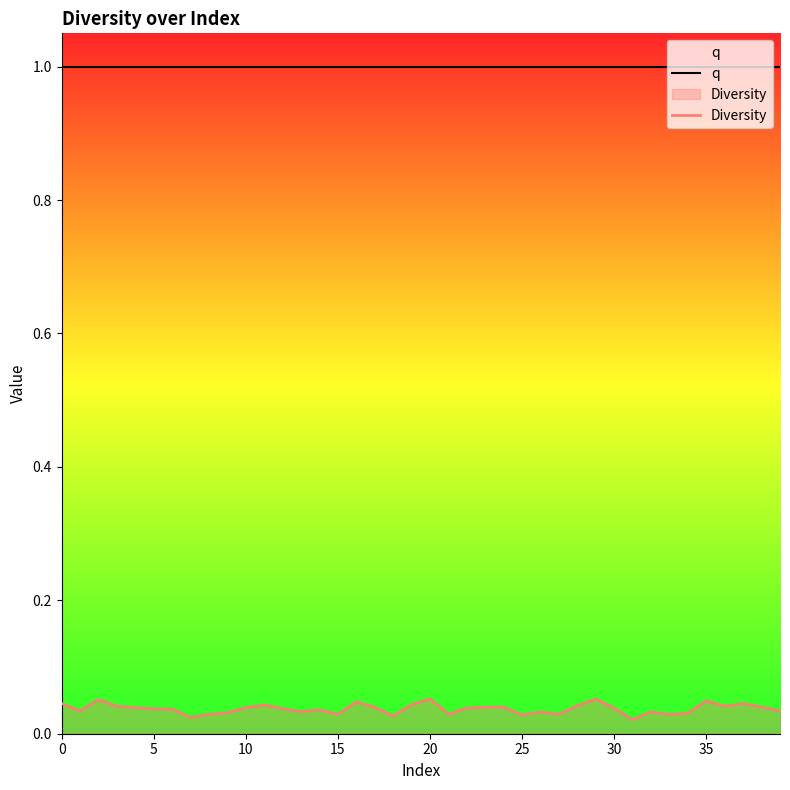

At which category is the sum across all series the highest?

20